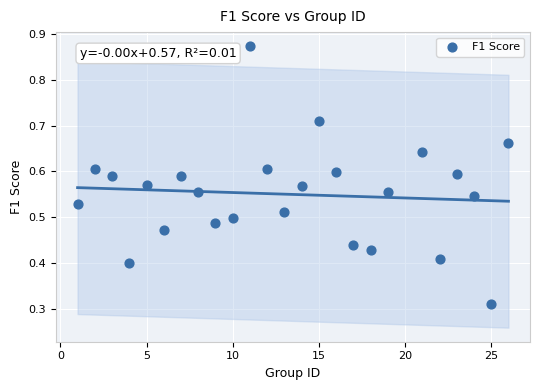

What is the range of X values (max minus min)?

25.0